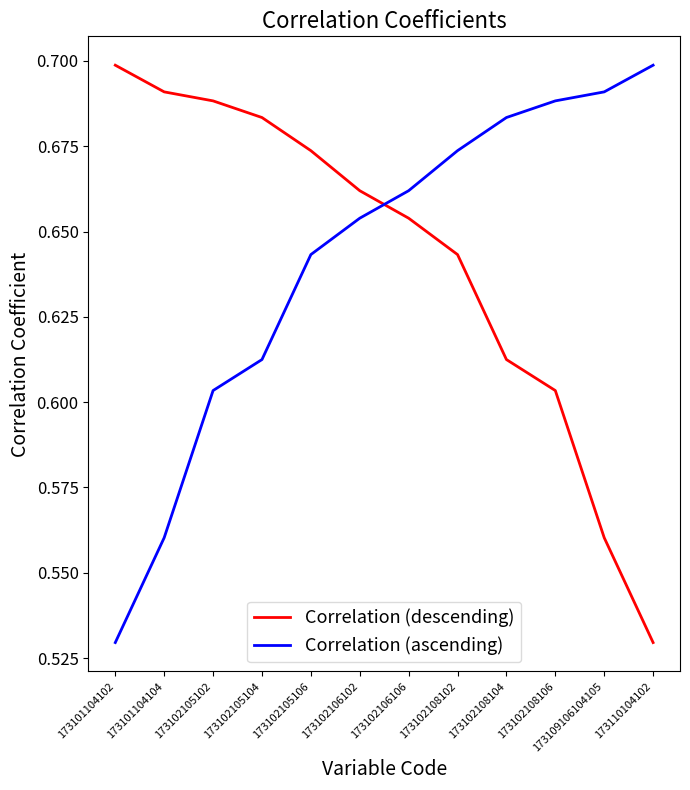

What is the spread (max minus min) of values at 173101104104?

0.1